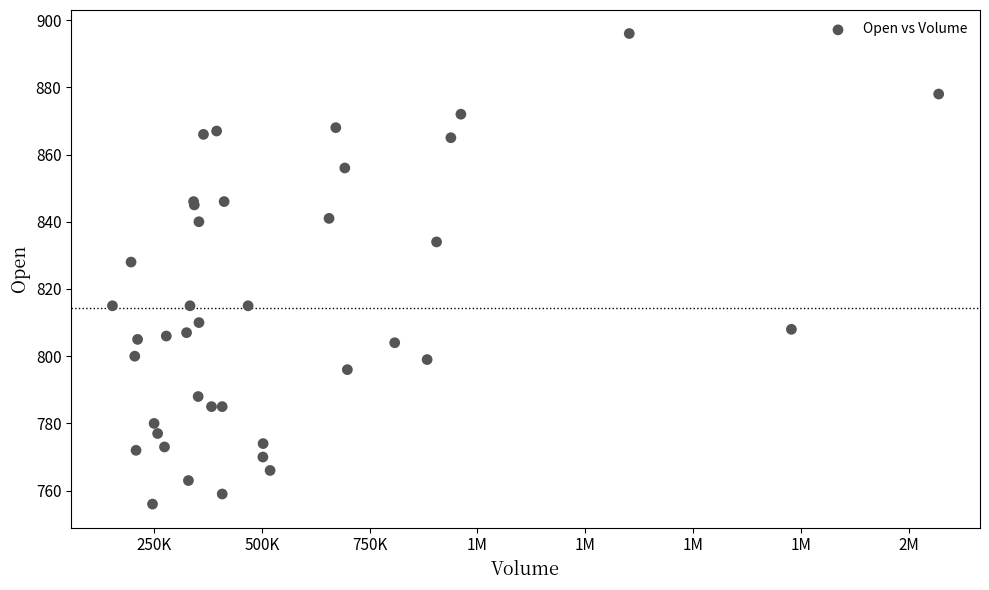

What Y value in the scatter plot is closest to 826?

828